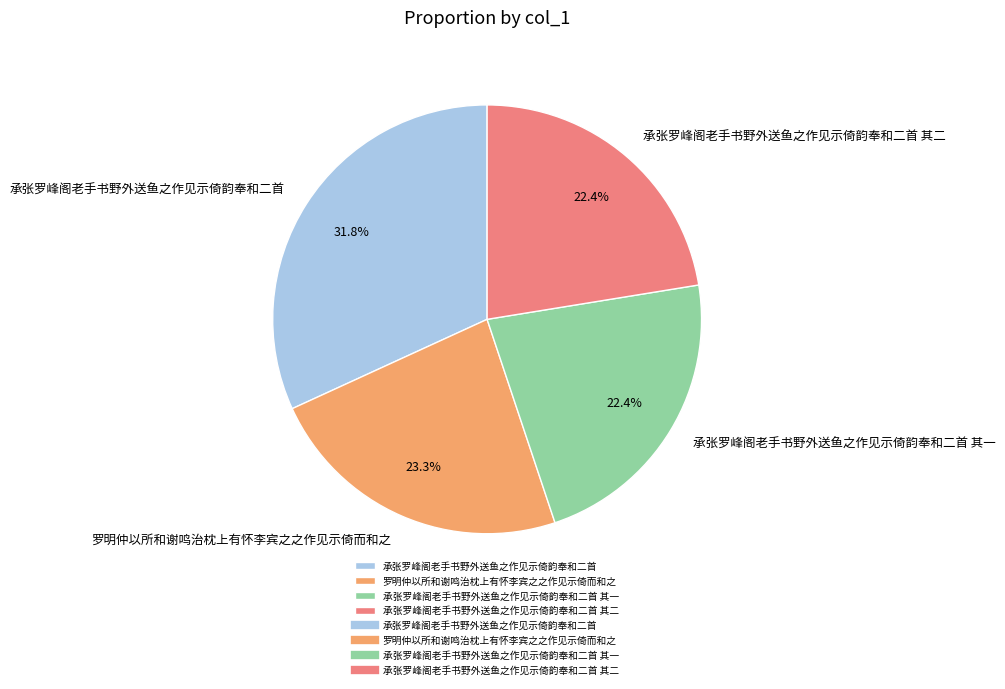

What percentage is the 承张罗峰阁老手书野外送鱼之作见示倚韵奉和二首 其一 slice, to the nearest percent?

22%